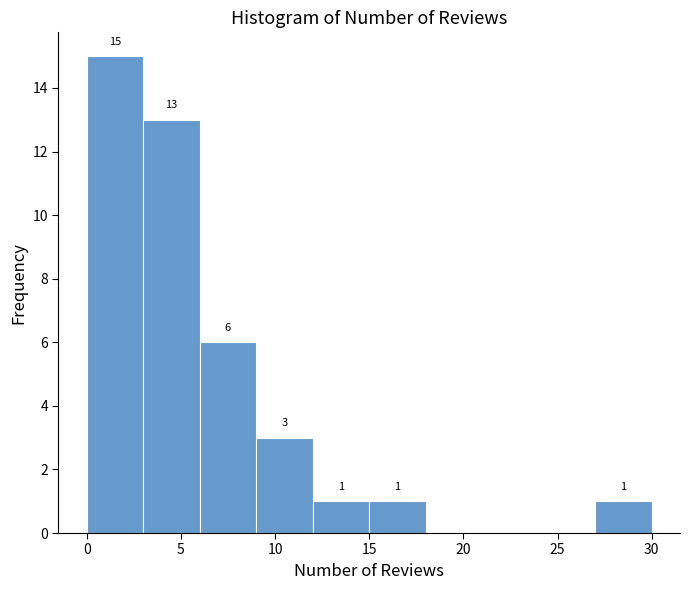

Over which range of the x-axis is the bar tallest?

0 to 3